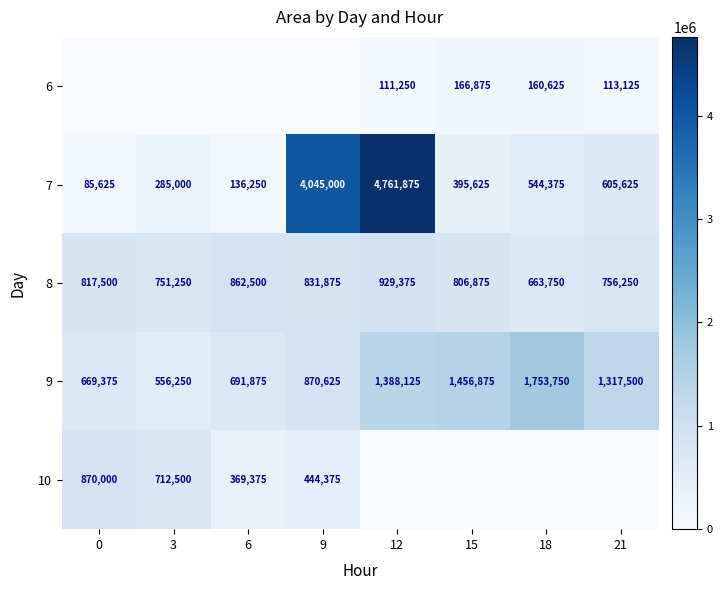

What is the sum of the 9 values at 0 and 15?

2126250